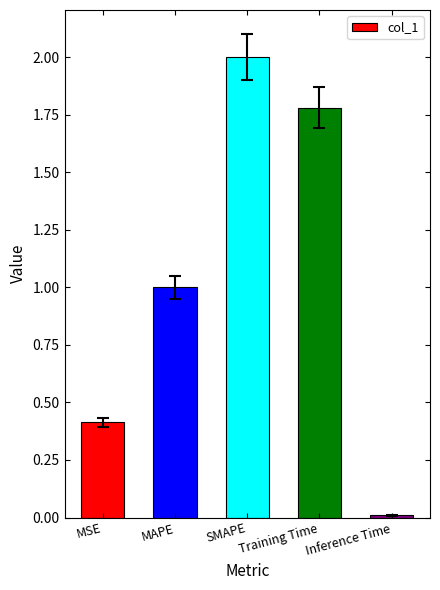

True or false: the data shows 0.7 at Training Time.

False